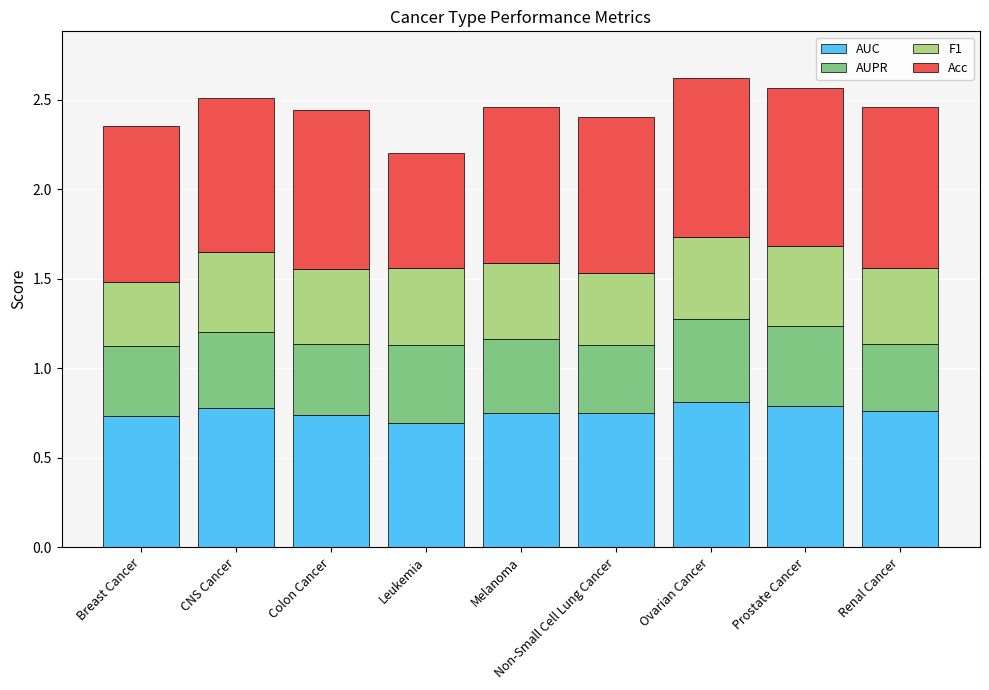

What is the total value across all series at CNS Cancer?

2.5